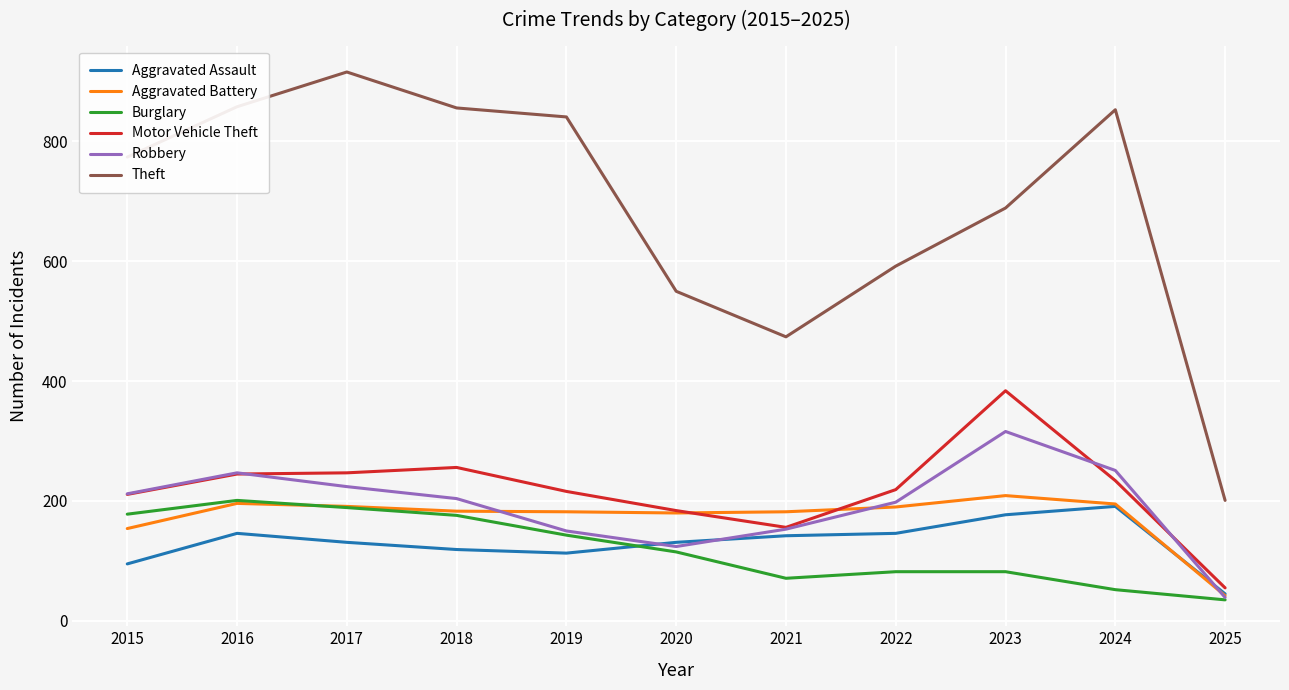

The Theft series shows 391 at 2023. True or false?

False